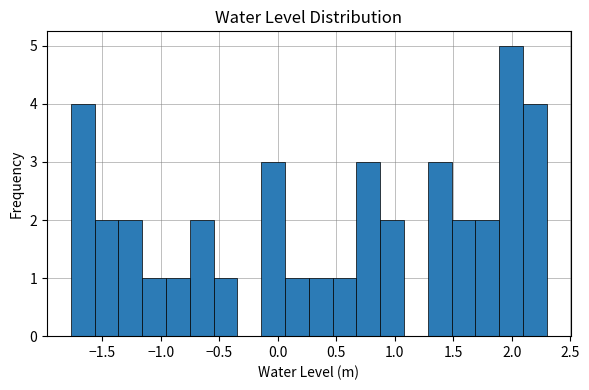

Reading left to right, transcribe this chart: for each bar, give the range it covers on the x-axis and its height. Neither the bar edges nor the heights are printed on the chart, so give them approximately, as read against the axes.

-1.75 to -1.55: 4
-1.55 to -1.35: 2
-1.35 to -1.15: 2
-1.15 to -0.95: 1
-0.95 to -0.75: 1
-0.75 to -0.55: 2
-0.55 to -0.35: 1
-0.35 to -0.15: 0
-0.15 to 0.05: 3
0.05 to 0.25: 1
0.25 to 0.45: 1
0.45 to 0.65: 1
0.65 to 0.85: 3
0.85 to 1.10: 2
1.10 to 1.30: 0
1.30 to 1.50: 3
1.50 to 1.70: 2
1.70 to 1.90: 2
1.90 to 2.10: 5
2.10 to 2.30: 4